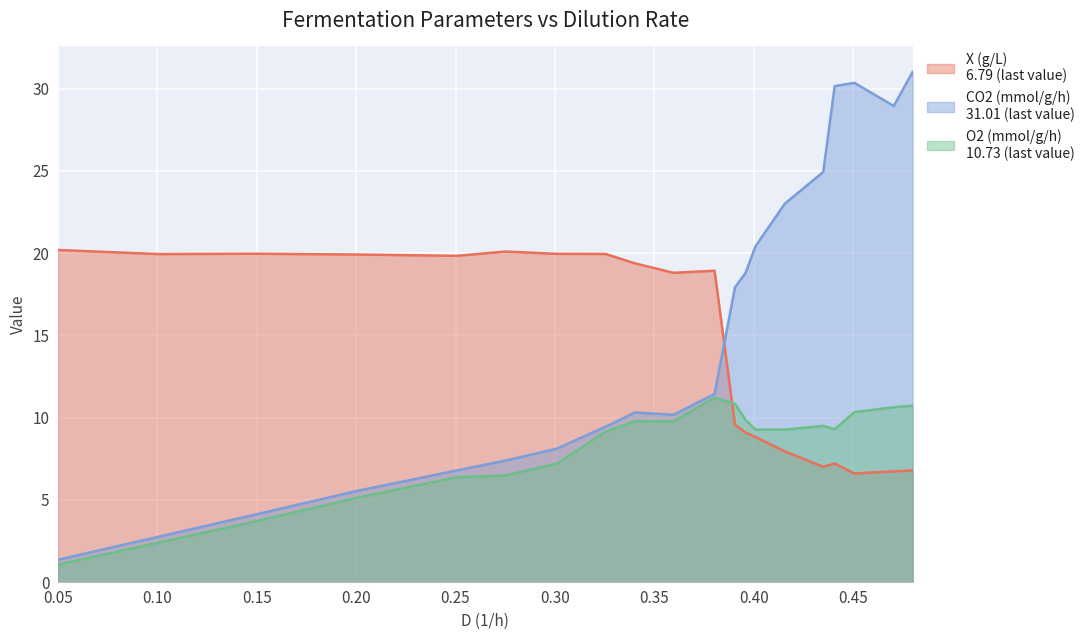

Which series ends up on top after the final intersection of X (g/L) and O2 (mmol/g/h)?

O2 (mmol/g/h)